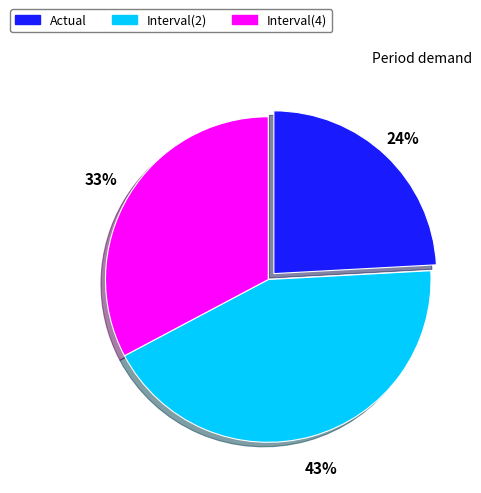

How many slices are in this pie chart?

3